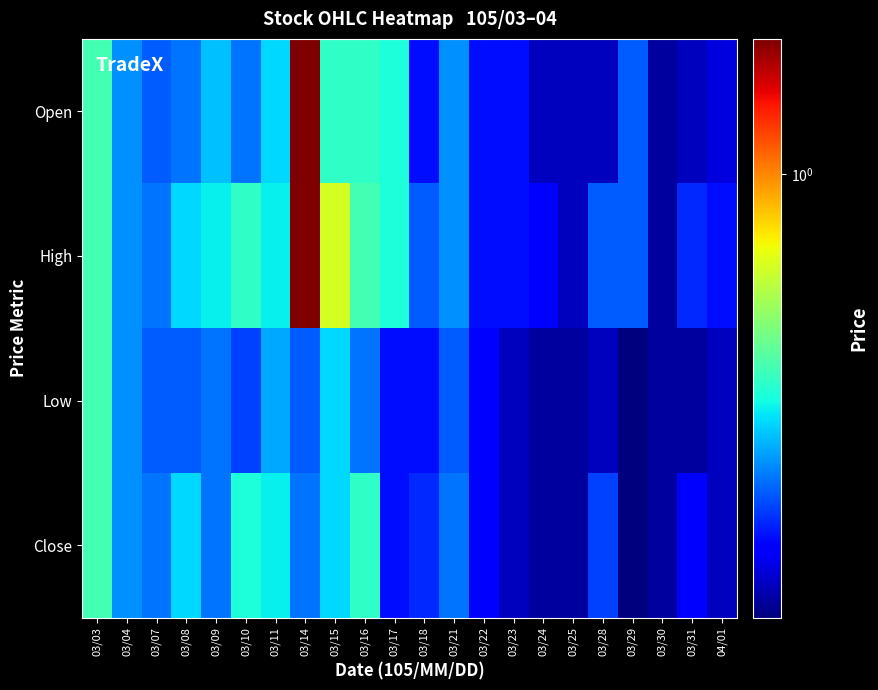

Reading left to right, transcribe all the data shown in this chart.

Open: 03/03=0.8	03/04=0.8	03/07=0.8	03/08=0.8	03/09=0.8	03/10=0.8	03/11=0.8	03/14=1.1	03/15=0.8	03/16=0.8	03/17=0.8	03/18=0.7	03/21=0.8	03/22=0.7	03/23=0.7	03/24=0.7	03/25=0.7	03/28=0.7	03/29=0.8	03/30=0.7	03/31=0.7	04/01=0.7
High: 03/03=0.8	03/04=0.8	03/07=0.8	03/08=0.8	03/09=0.8	03/10=0.8	03/11=0.8	03/14=1.1	03/15=0.9	03/16=0.8	03/17=0.8	03/18=0.8	03/21=0.8	03/22=0.7	03/23=0.7	03/24=0.7	03/25=0.7	03/28=0.8	03/29=0.8	03/30=0.7	03/31=0.7	04/01=0.7
Low: 03/03=0.8	03/04=0.8	03/07=0.8	03/08=0.8	03/09=0.8	03/10=0.7	03/11=0.8	03/14=0.8	03/15=0.8	03/16=0.8	03/17=0.7	03/18=0.7	03/21=0.8	03/22=0.7	03/23=0.7	03/24=0.7	03/25=0.7	03/28=0.7	03/29=0.7	03/30=0.7	03/31=0.7	04/01=0.7
Close: 03/03=0.8	03/04=0.8	03/07=0.8	03/08=0.8	03/09=0.8	03/10=0.8	03/11=0.8	03/14=0.8	03/15=0.8	03/16=0.8	03/17=0.7	03/18=0.7	03/21=0.8	03/22=0.7	03/23=0.7	03/24=0.7	03/25=0.7	03/28=0.7	03/29=0.7	03/30=0.7	03/31=0.7	04/01=0.7